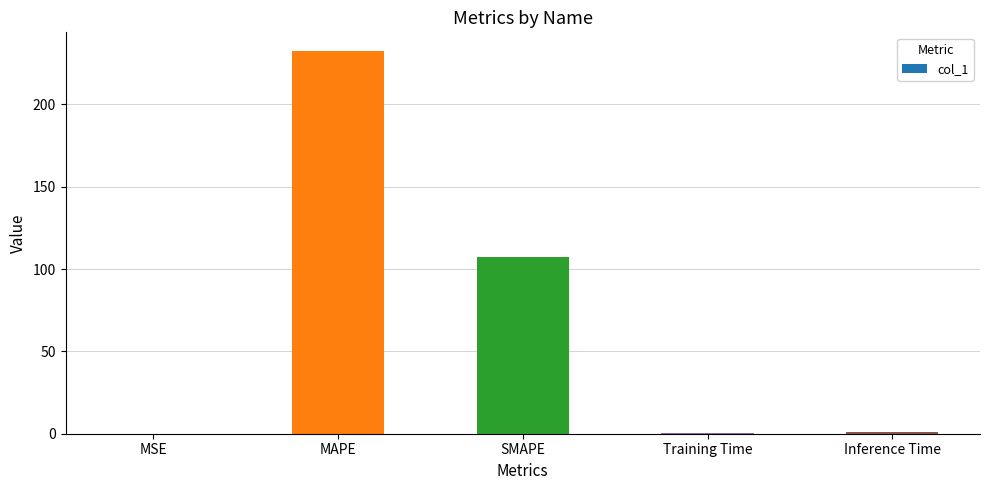

The chart shows a value of 187.8 at SMAPE. True or false?

False